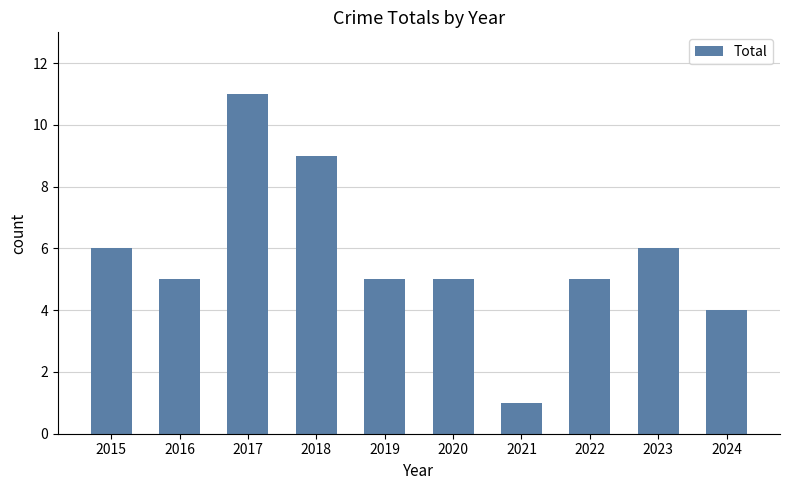

What is the ratio of the value at 2019 to the value at 2015?

0.8